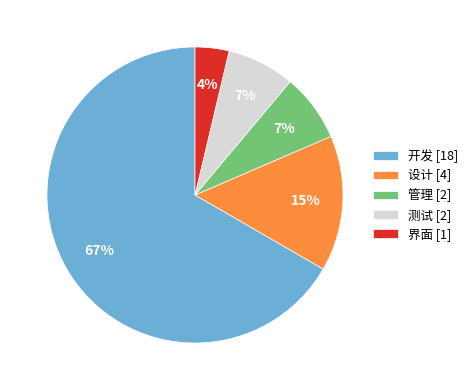

The 界面 slice represents 4% of the pie. True or false?

True